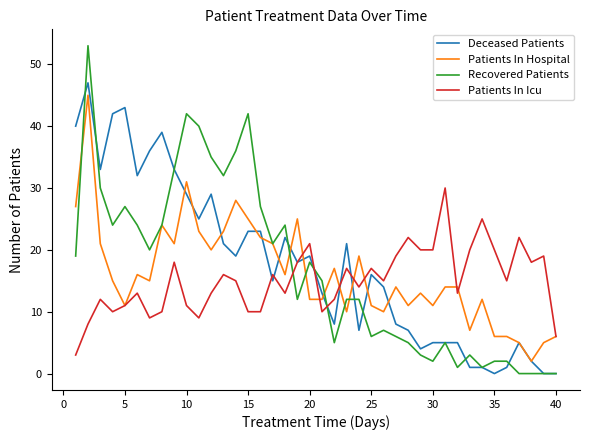

Which series has the widest spread of values?

Recovered Patients